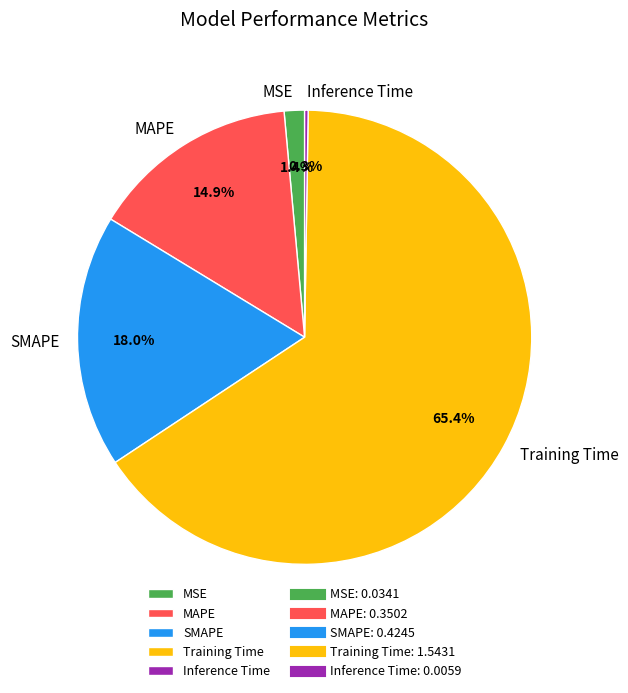

Which category has the biggest portion of the pie?

Training Time